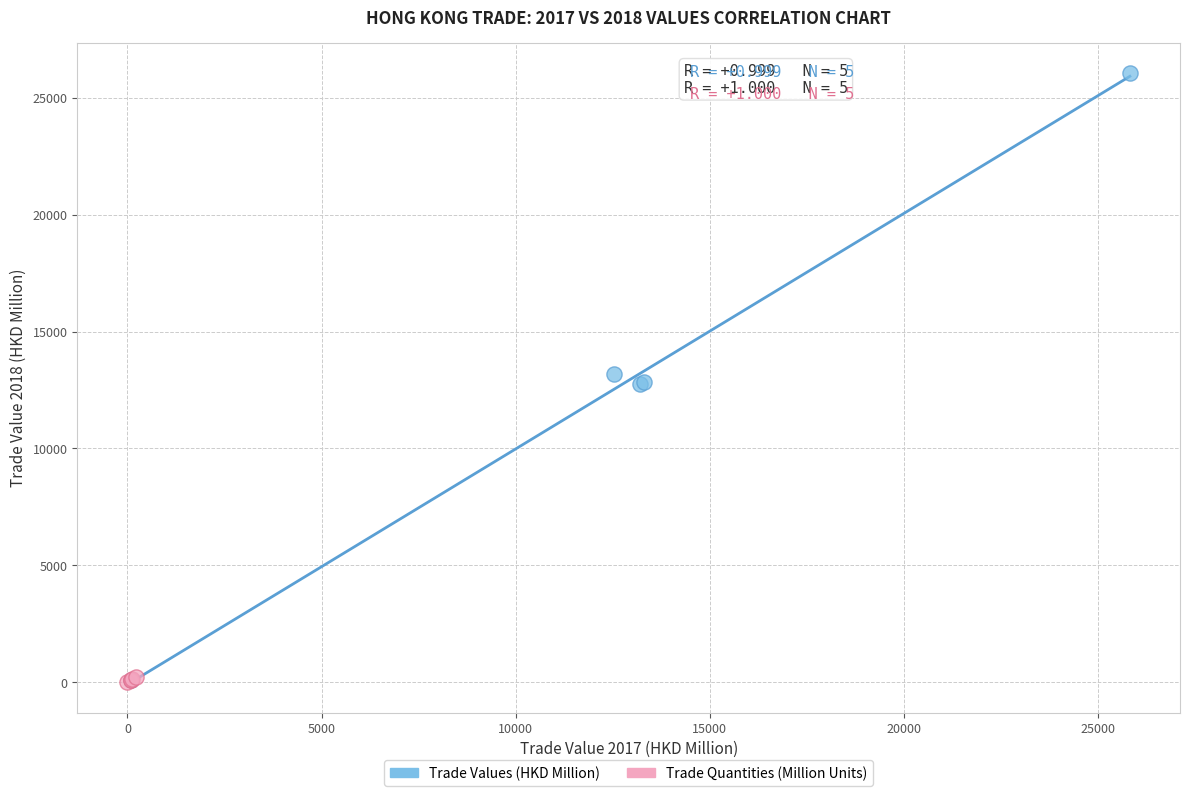

Which series has the largest Y range (max minus min)?

Trade Values (HKD Million)